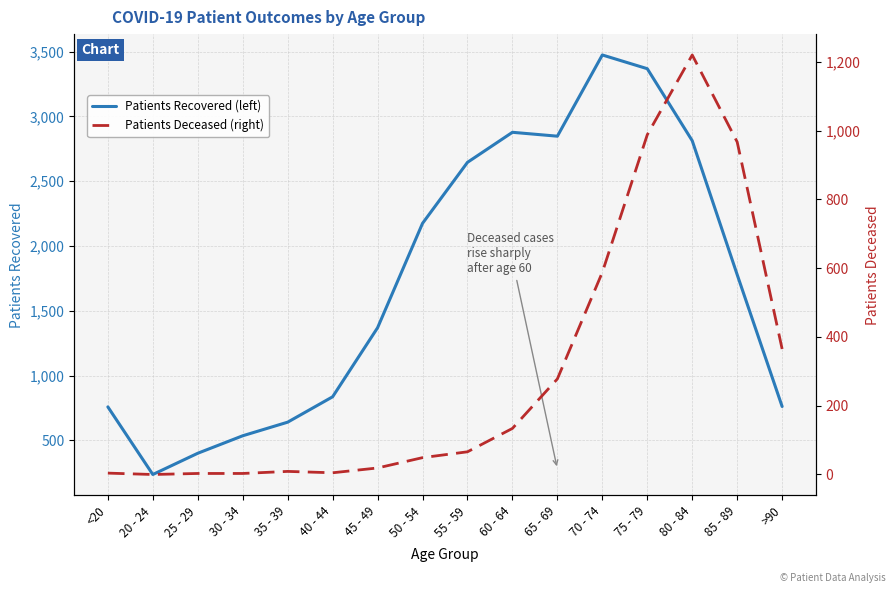

True or false: patients_recovered and patients_deceased intersect in this chart.

False